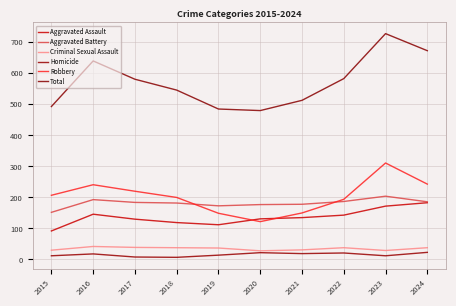

True or false: Total and Criminal Sexual Assault intersect in this chart.

False